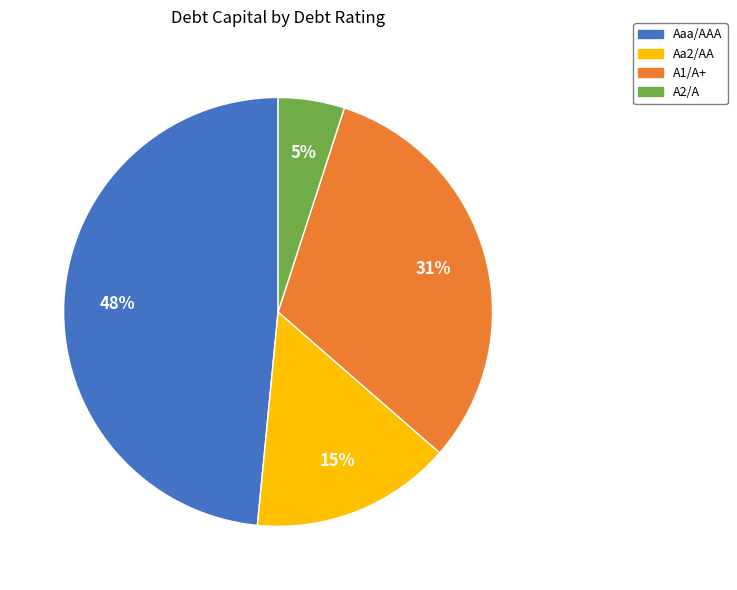

To the nearest percent, what is the average slice percentage?

25%